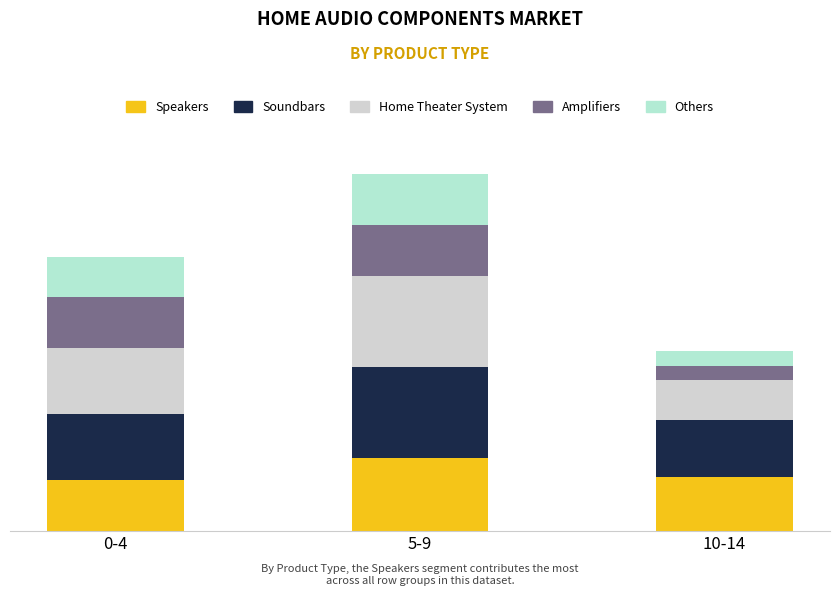

What are all the series names shown in the legend?

Speakers, Soundbars, Home Theater System, Amplifiers, Others